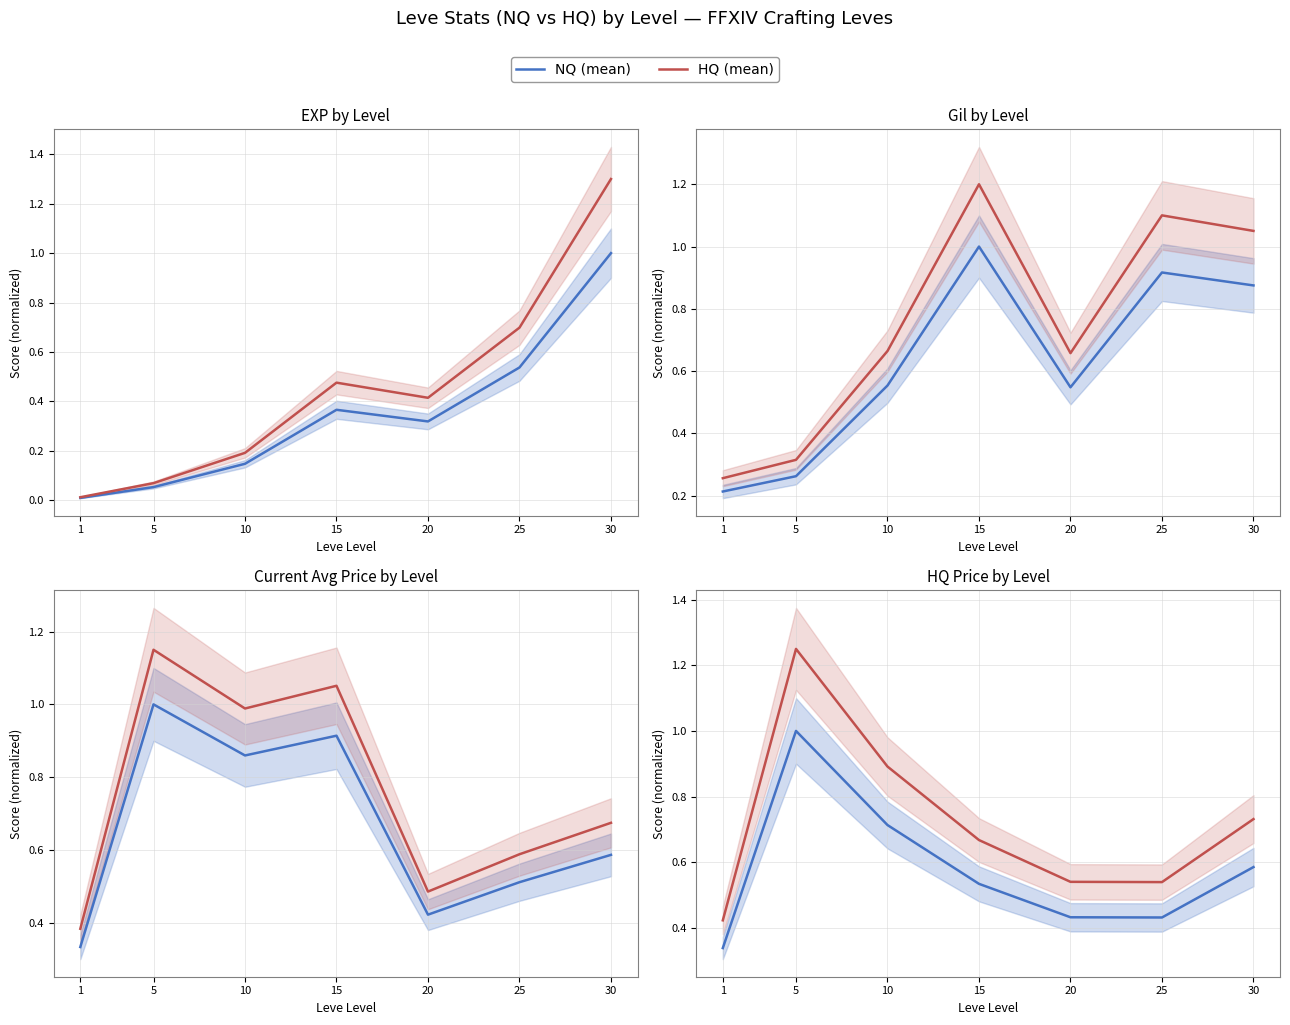

Which category has the lowest value across all series?

1